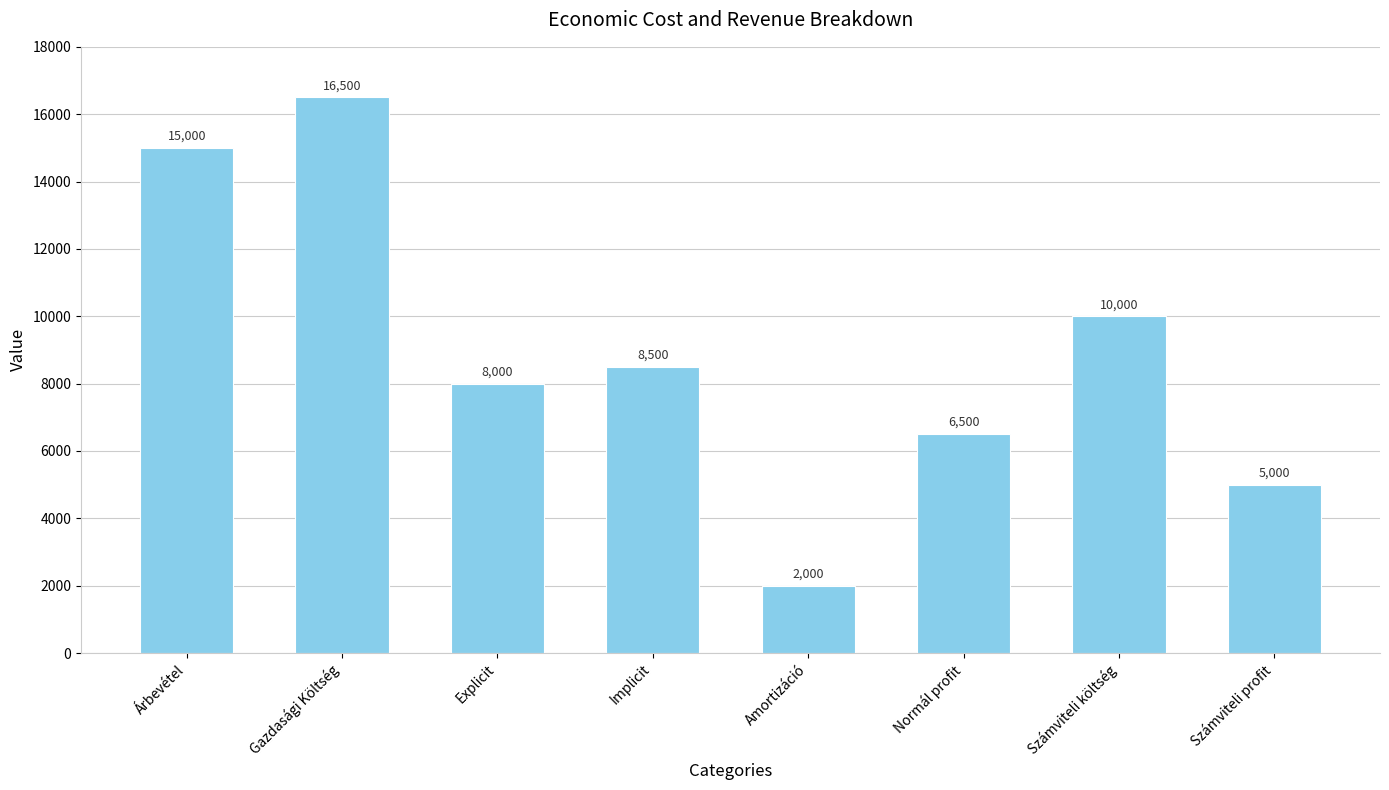

Does the chart contain any negative values?

No